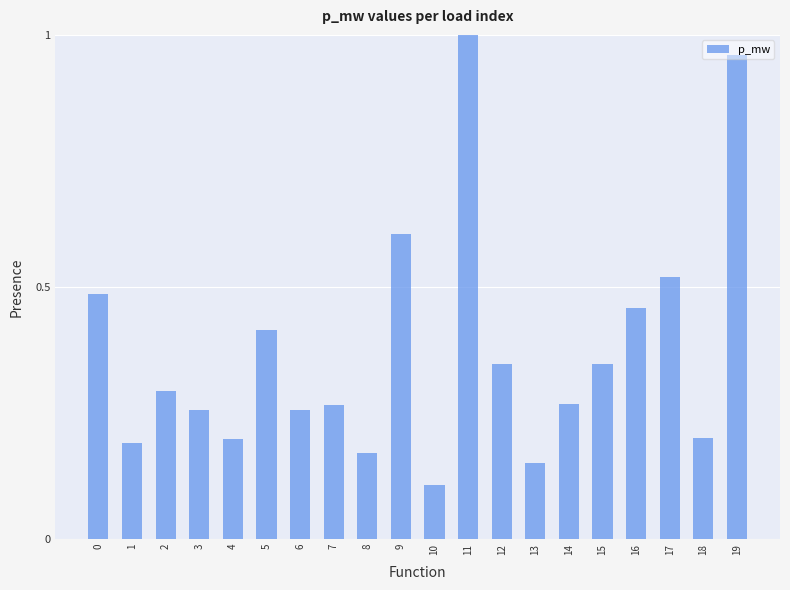

What is the difference between the maximum and minimum values?

0.9